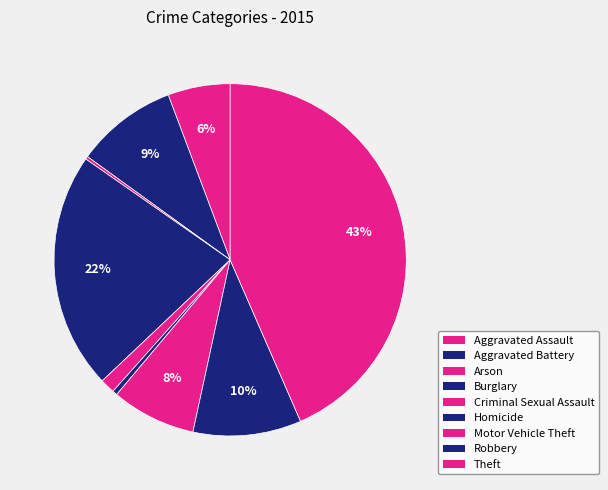

What percentage is NOT represented by Aggravated Battery?

90.7%